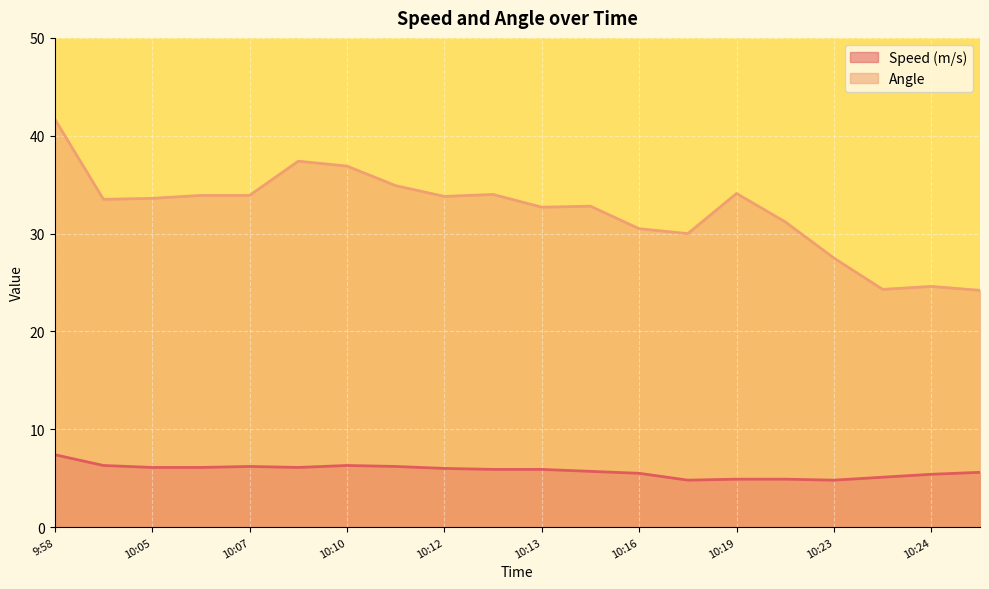

Which series has the largest range (max minus min)?

Angle